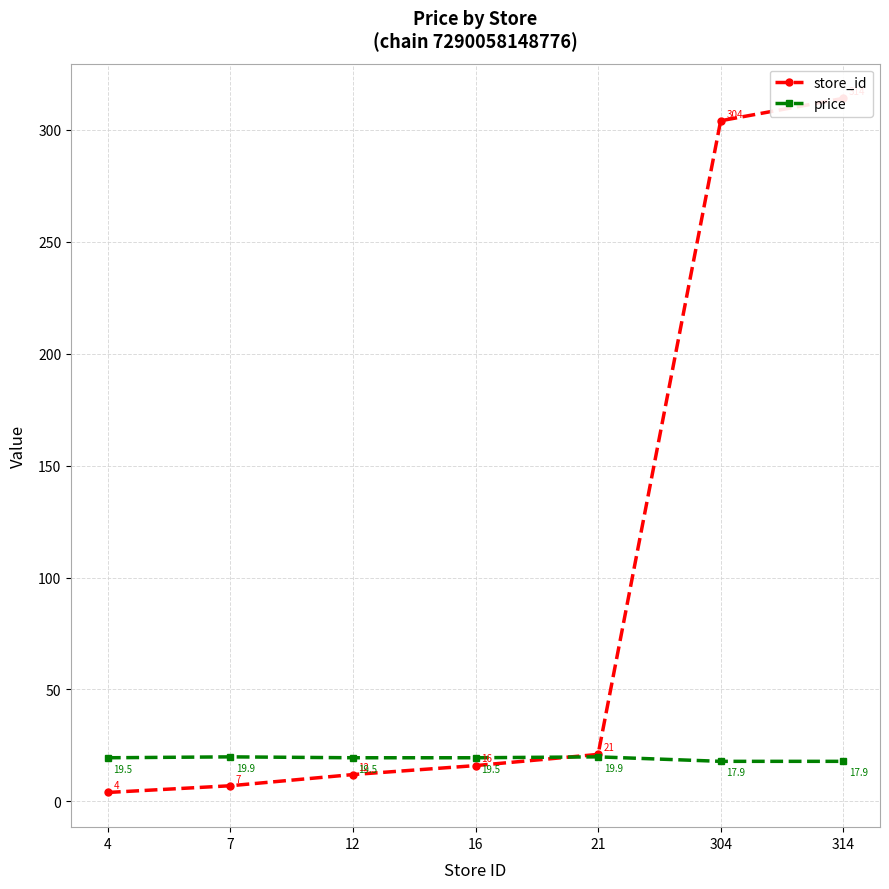

Reading left to right, list all the values displayed in this chart.

store_id: 4.0	7.0	12.0	16.0	21.0	304.0	314.0
price: 19.5	19.9	19.5	19.5	19.9	17.9	17.9